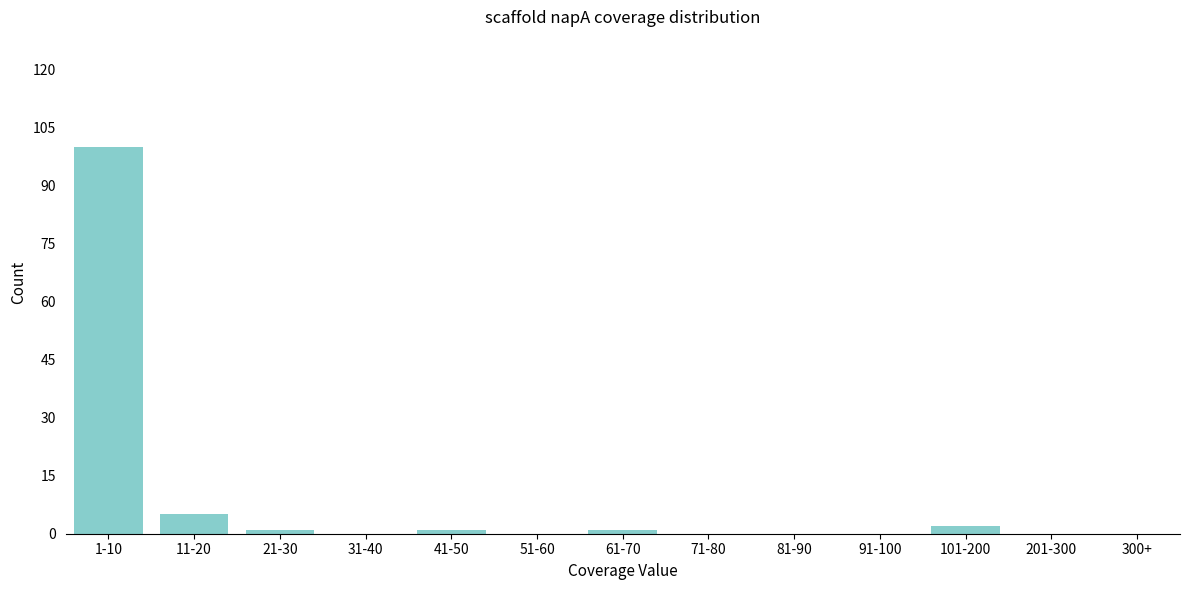

Reading left to right, transcribe all the data shown in this chart.

1-10=100	11-20=5	21-30=1	31-40=0	41-50=1	51-60=0	61-70=1	71-80=0	81-90=0	91-100=0	101-200=2	201-300=0	300+=0